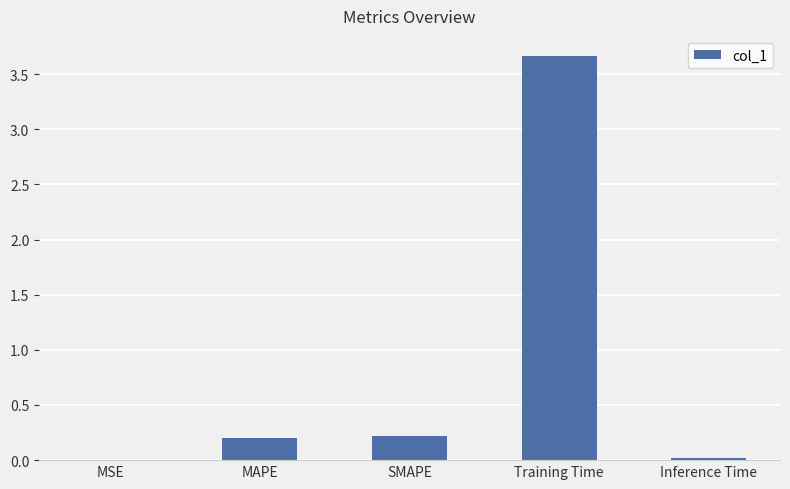

True or false: the data shows 0.0 at MSE.

True